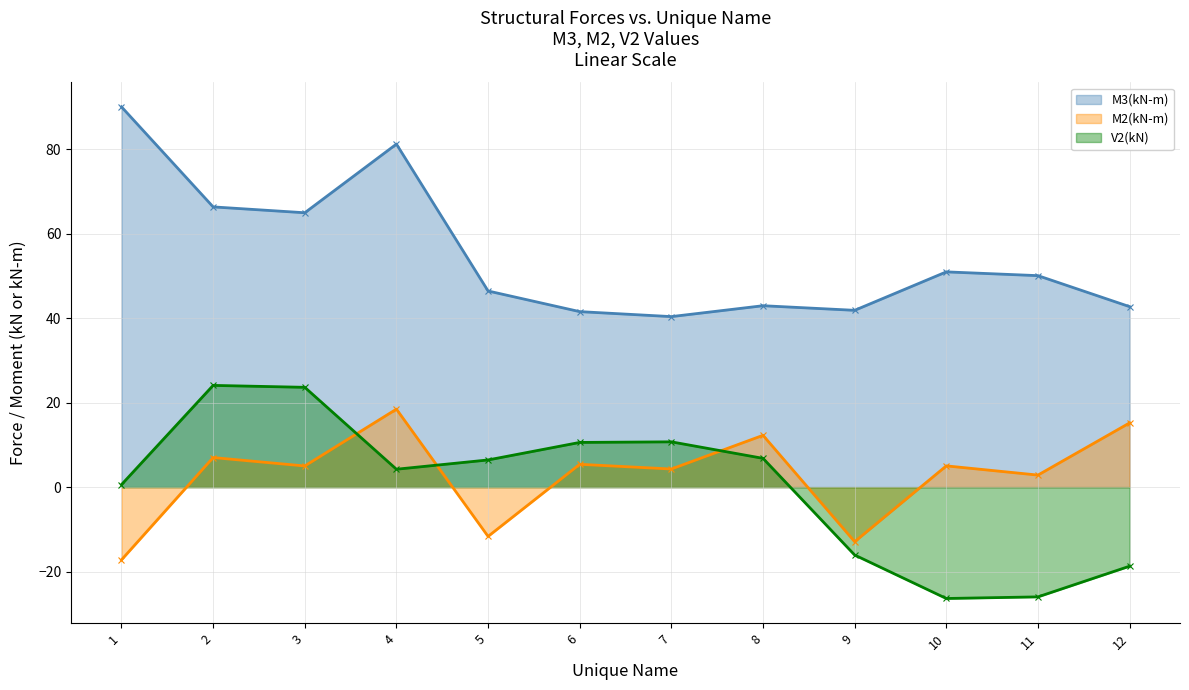

How many lines are shown in the chart?

3